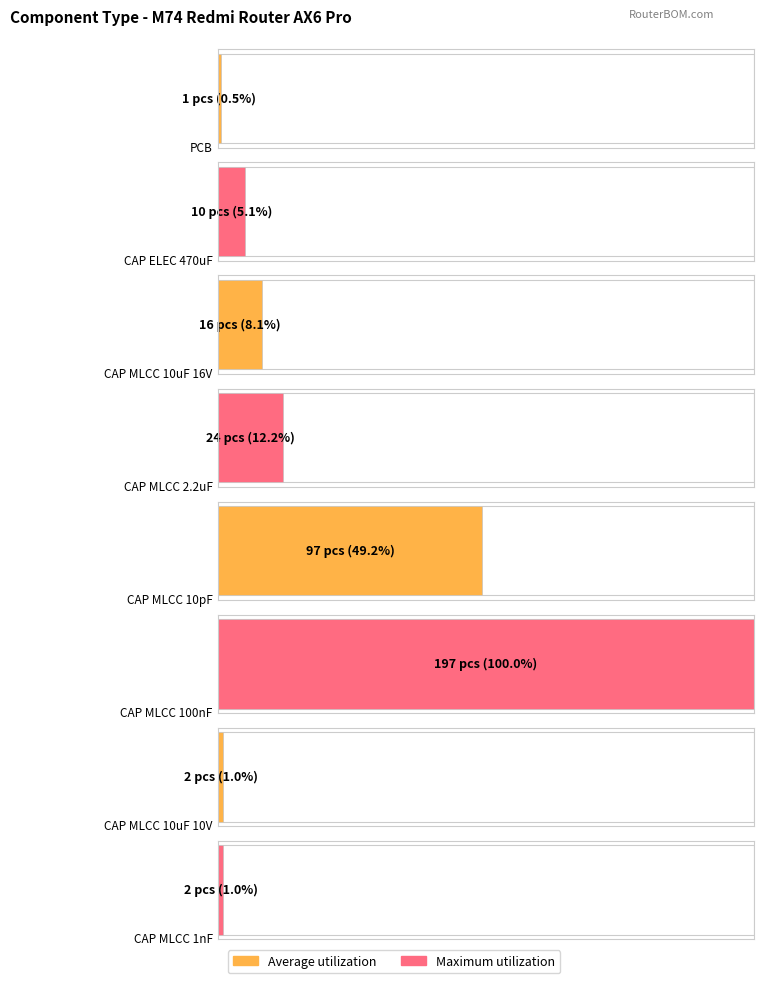

Count the number of data series in this chart.

2